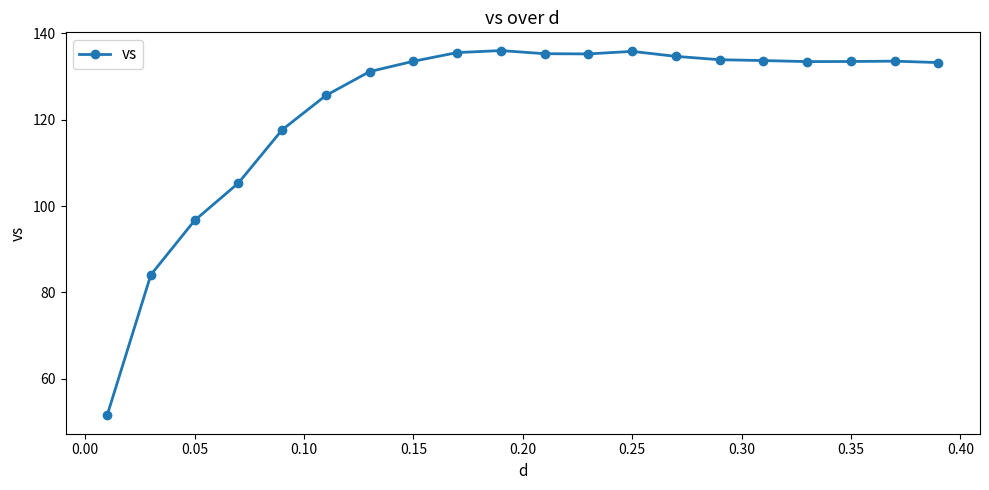

What is the difference between the maximum and minimum values?

84.5